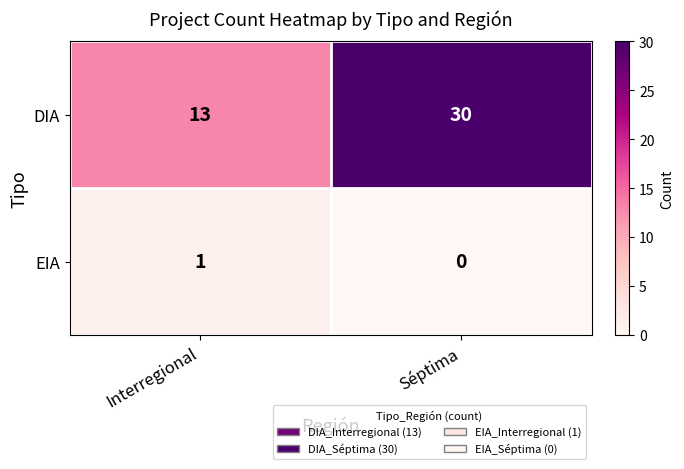

At Séptima, list the series in order from largest to smallest.

DIA, EIA